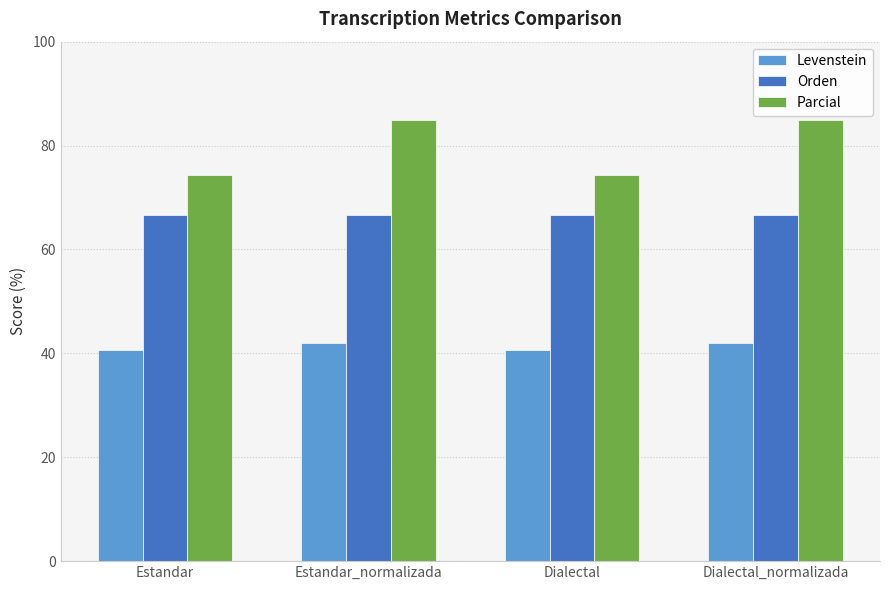

Is it true that Levenstein equals 67.5 at Estandar_normalizada?

False